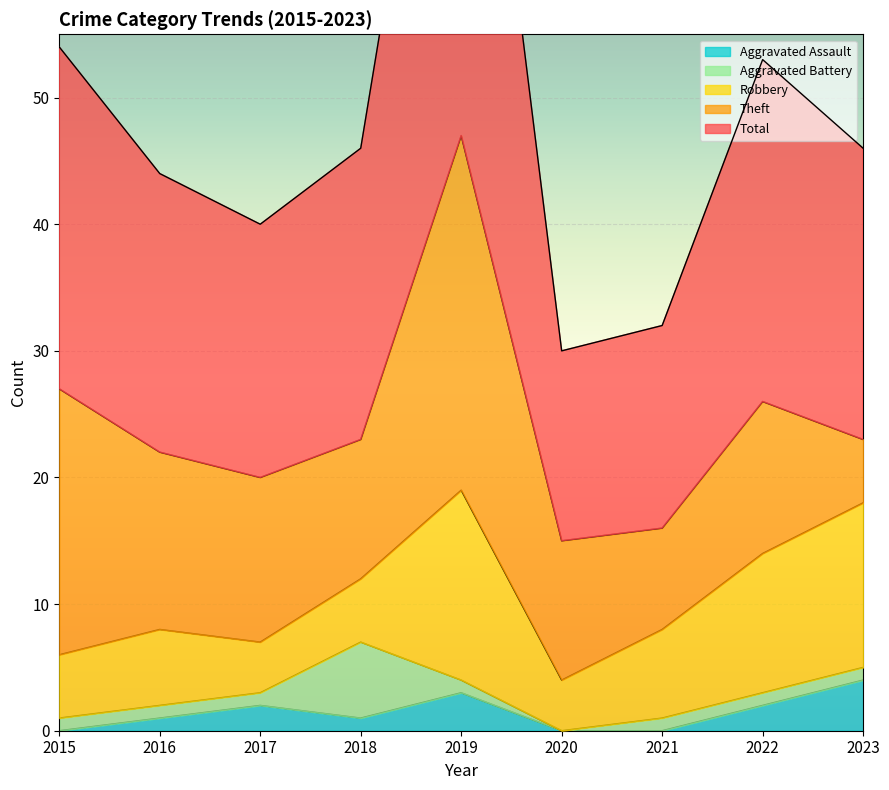

Rank the series by their maximum value, from lowest to highest.

Aggravated Assault, Aggravated Battery, Robbery, Theft, Total